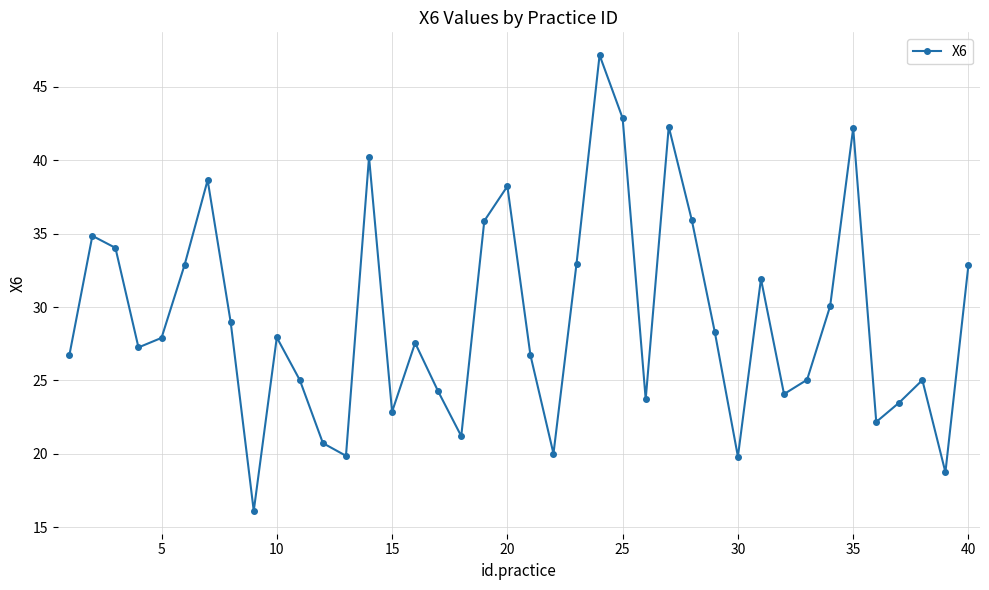

What is the maximum value shown in the chart?

47.2